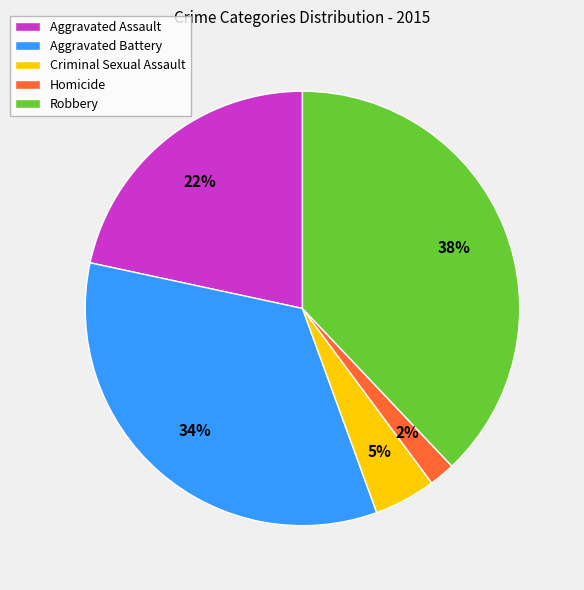

How many segments does this pie chart have?

5